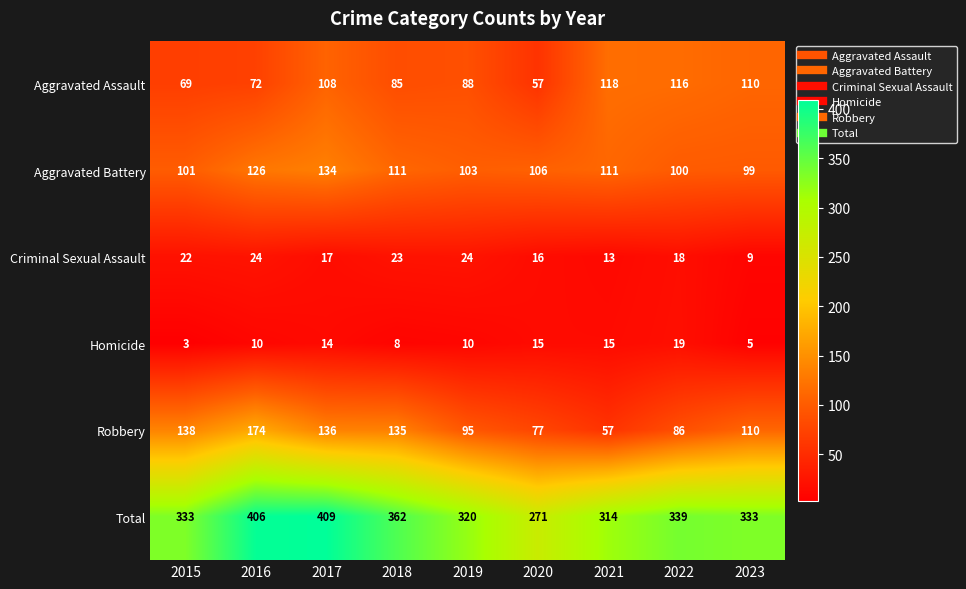

The Homicide series shows 15 at 2021. True or false?

True